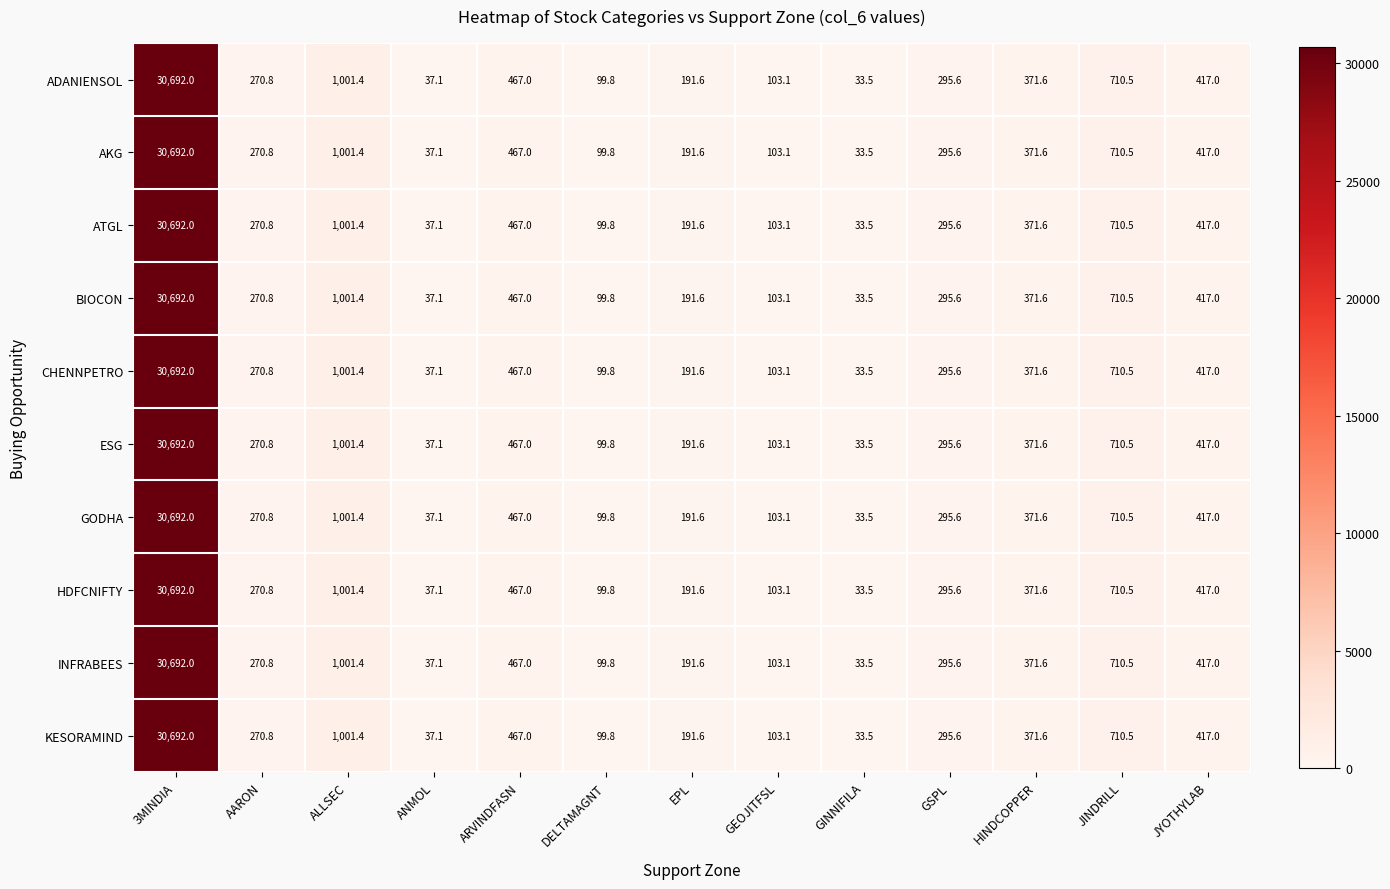

True or false: AKG has a value of 103.1 at GEOJITFSL.

True